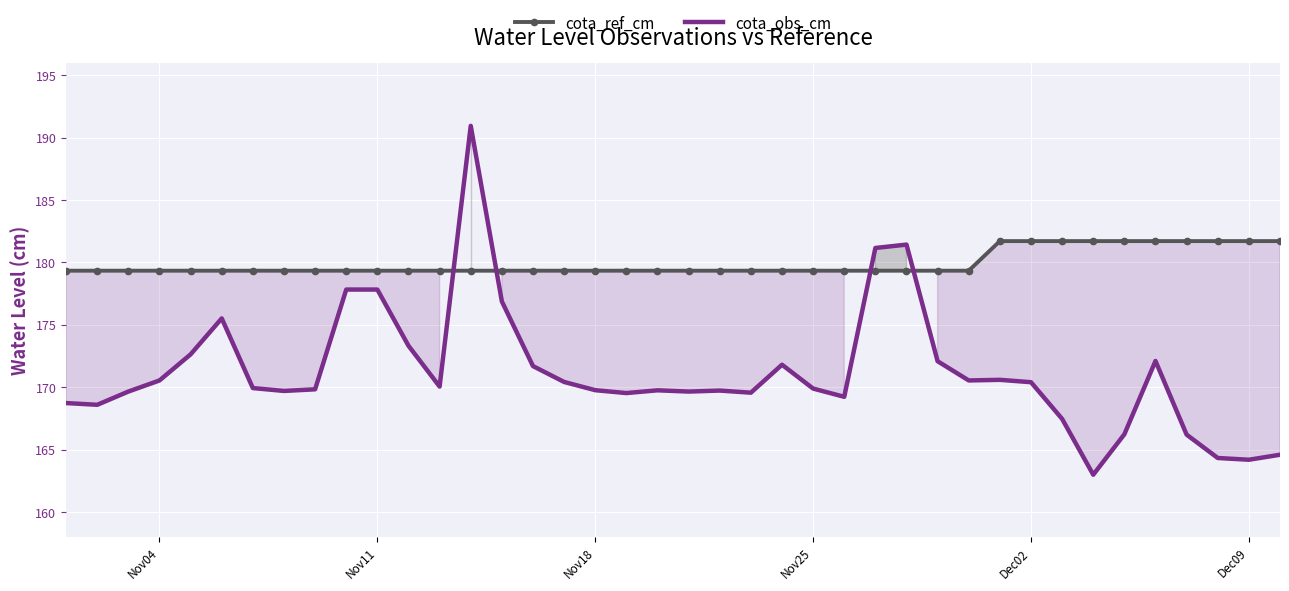

What is the sum of all cota_obs_cm values?

6847.6